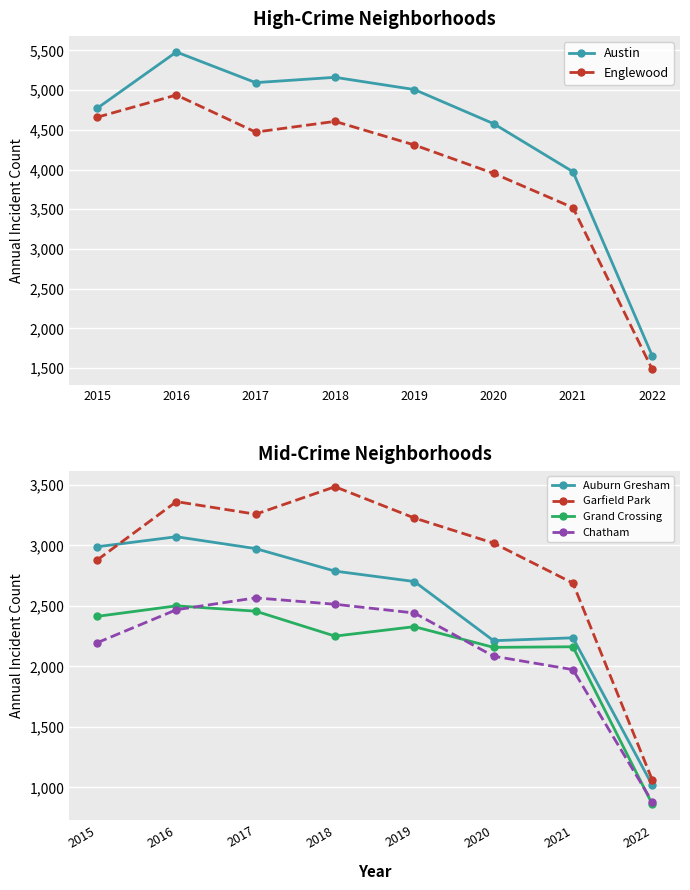

Which has a higher value, 2022 or 2015?

2015